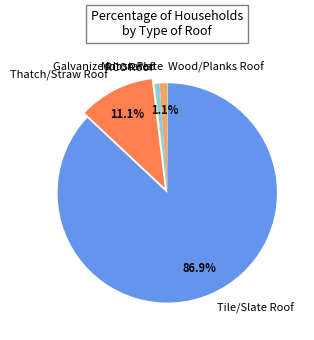

Is there any slice that represents more than half of the pie?

Yes